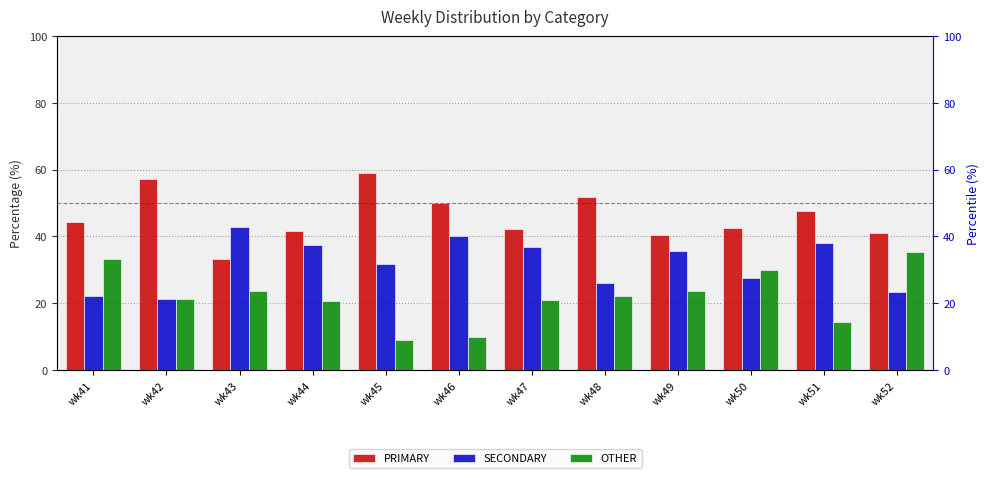

At which category is the sum across all series the highest?

wk51